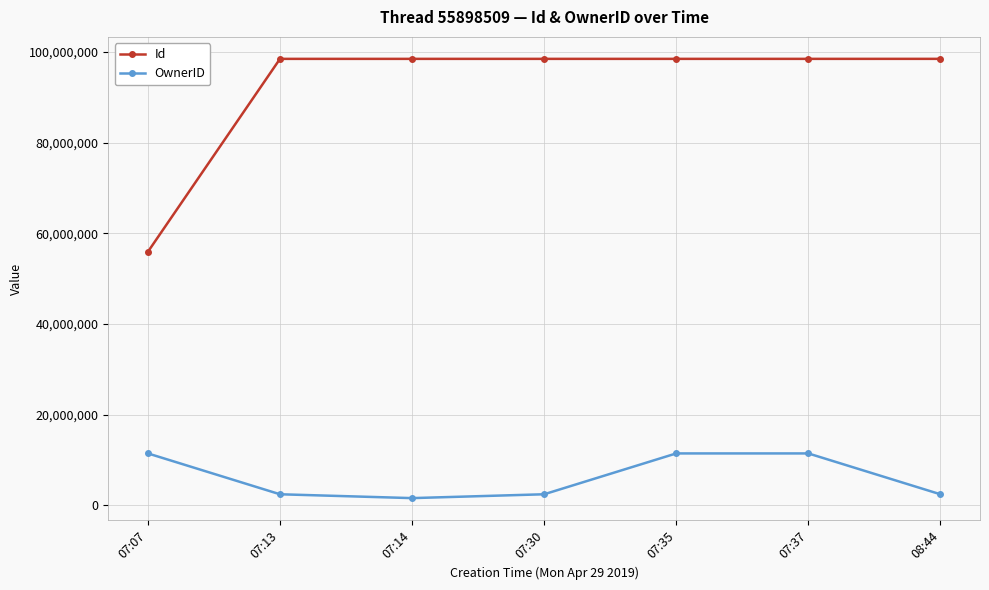

What is the difference between the Id values at 07:37 and 07:07?

42555323